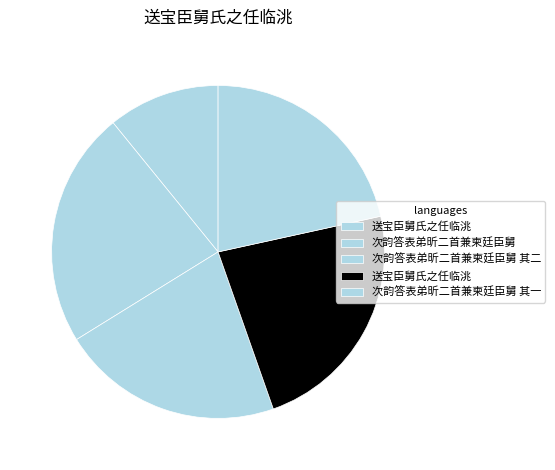

Count the number of slices in the pie.

5